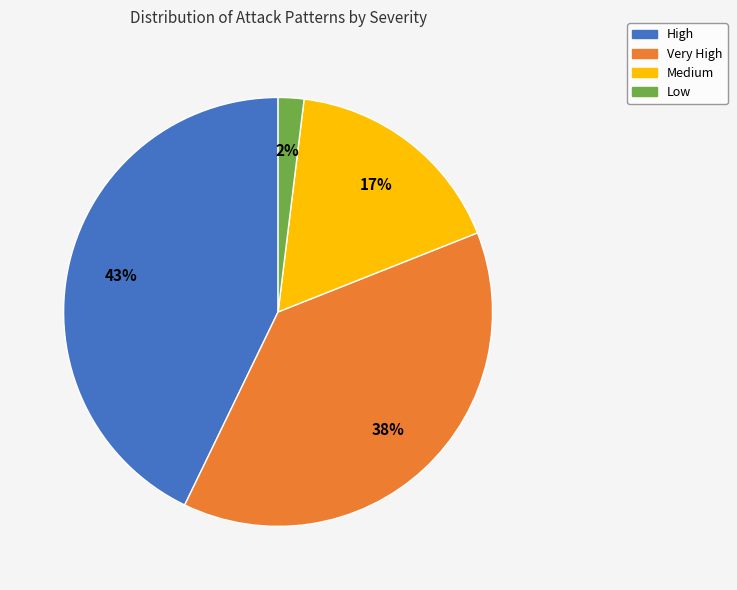

Count the number of slices in the pie.

4